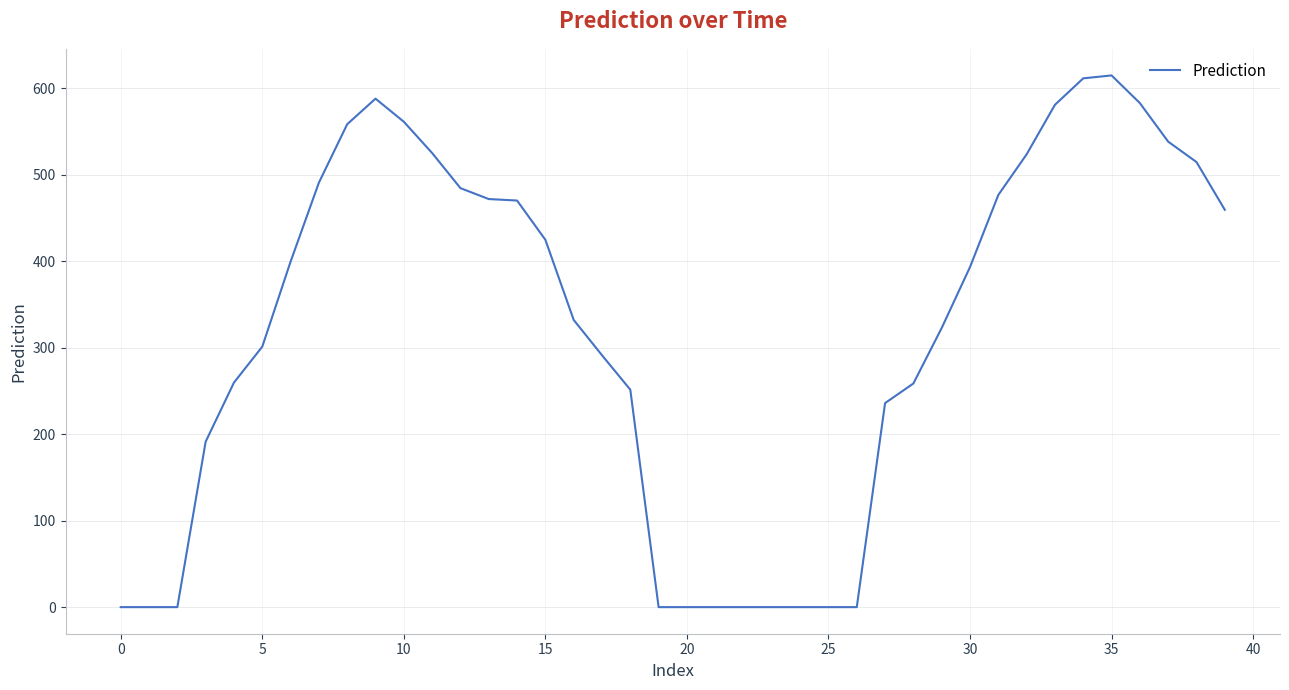

What is the greatest value displayed?

614.6